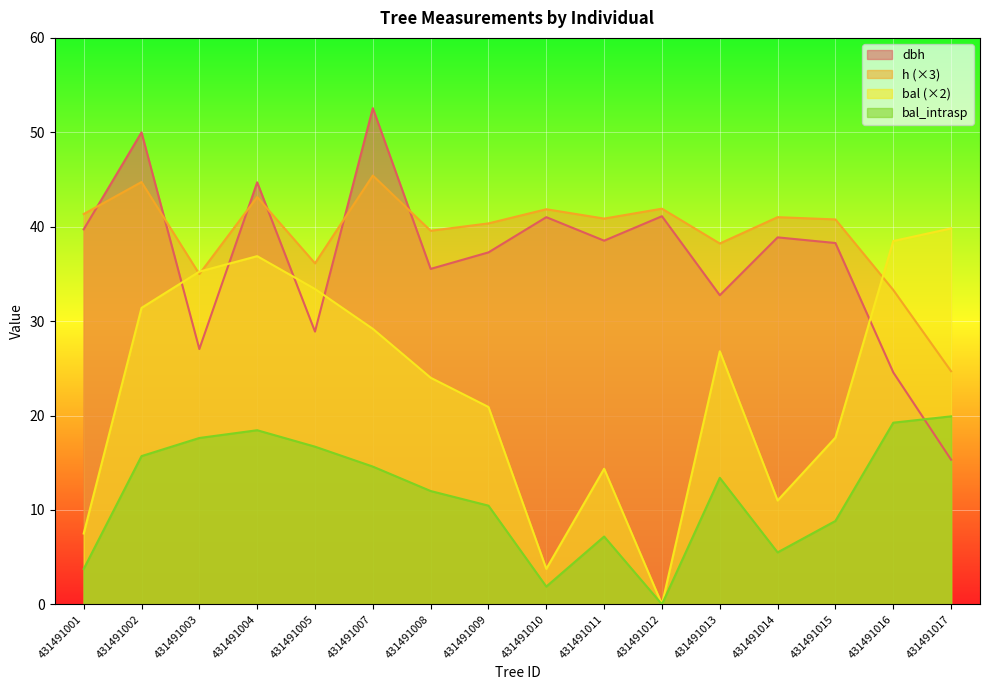

Where is the first local minimum for h?

431491003